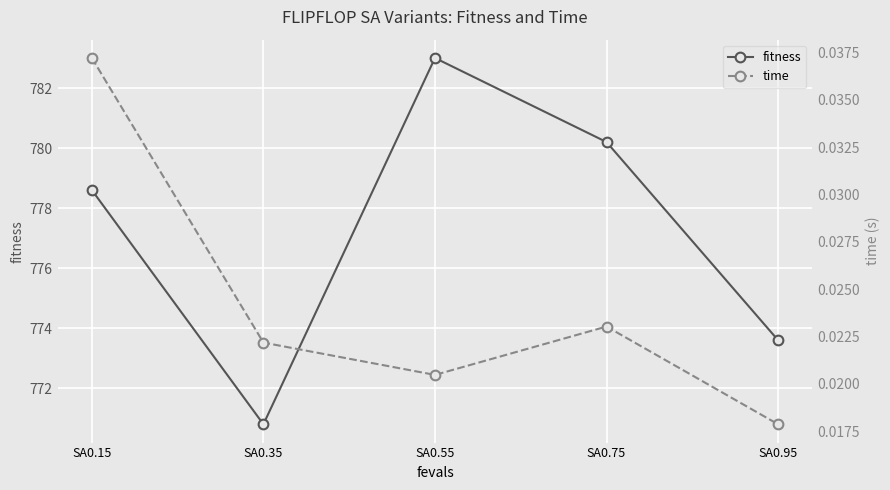

What is the difference between the second highest and minimum values in the fitness series?

9.4